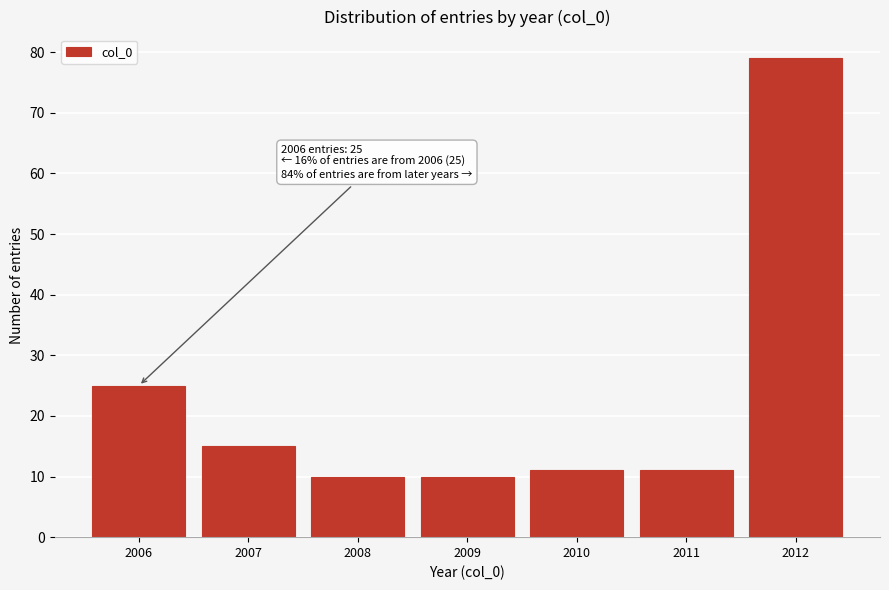

Reading right to left, extract all data points from this chart.

2012=79	2011=11	2010=11	2009=10	2008=10	2007=15	2006=25